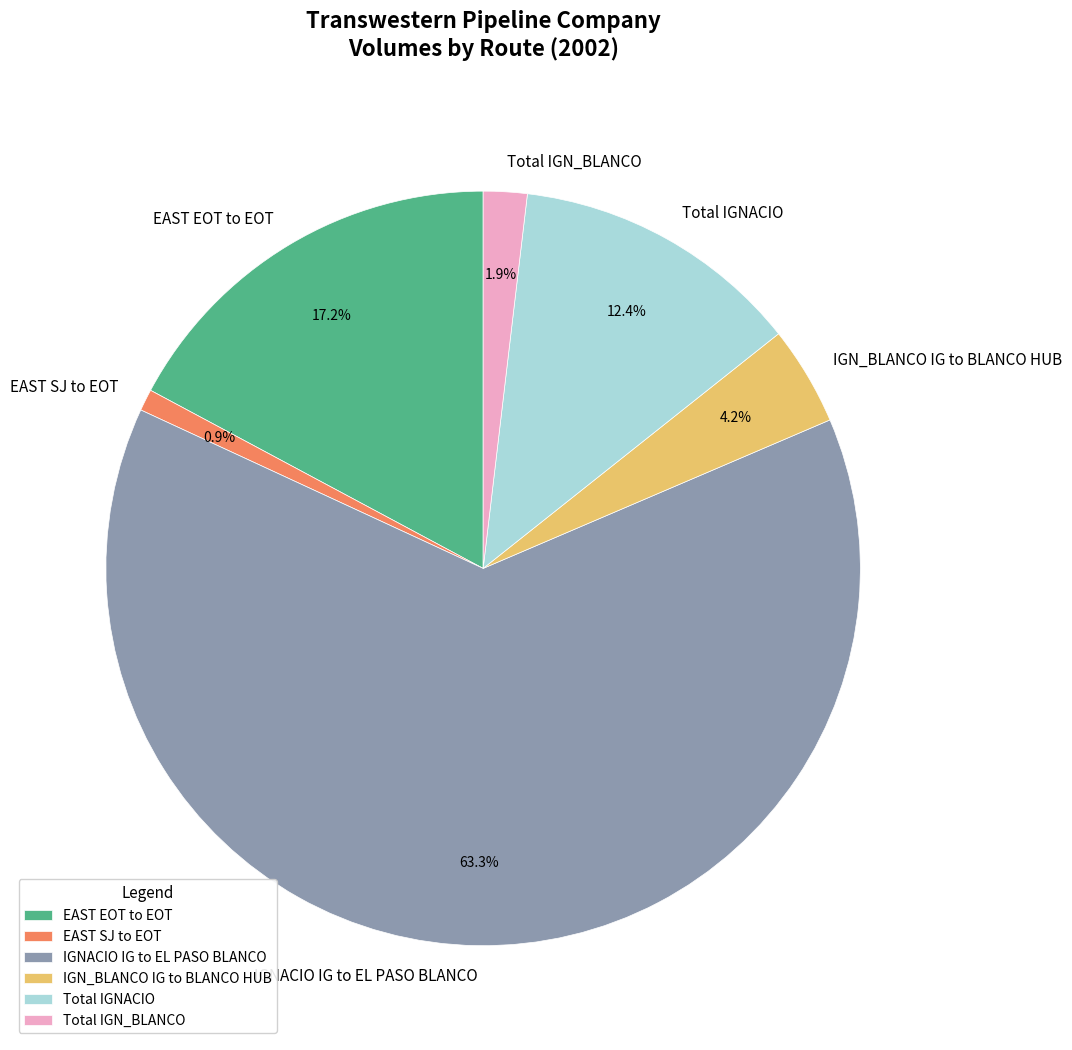

How many segments does this pie chart have?

6